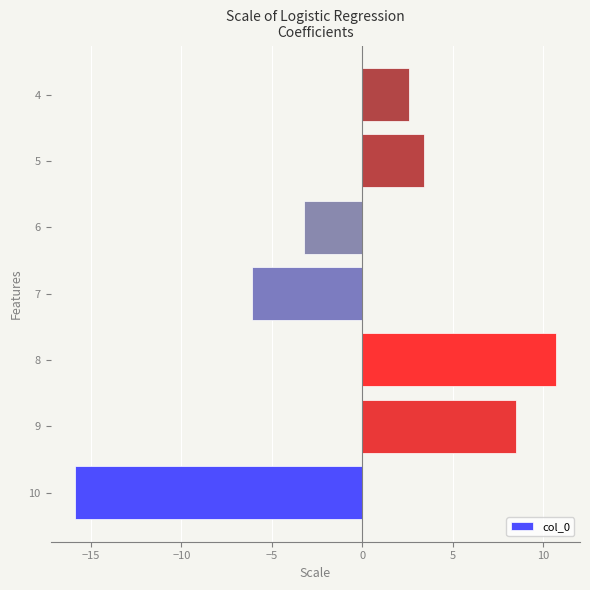

Which has a higher value, 7 or 10?

7